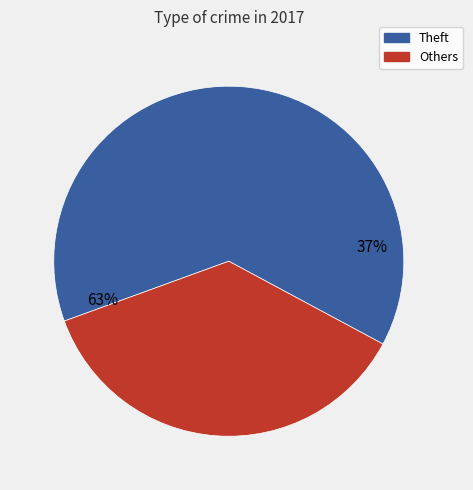

Which slice represents more than half of the pie?

Theft